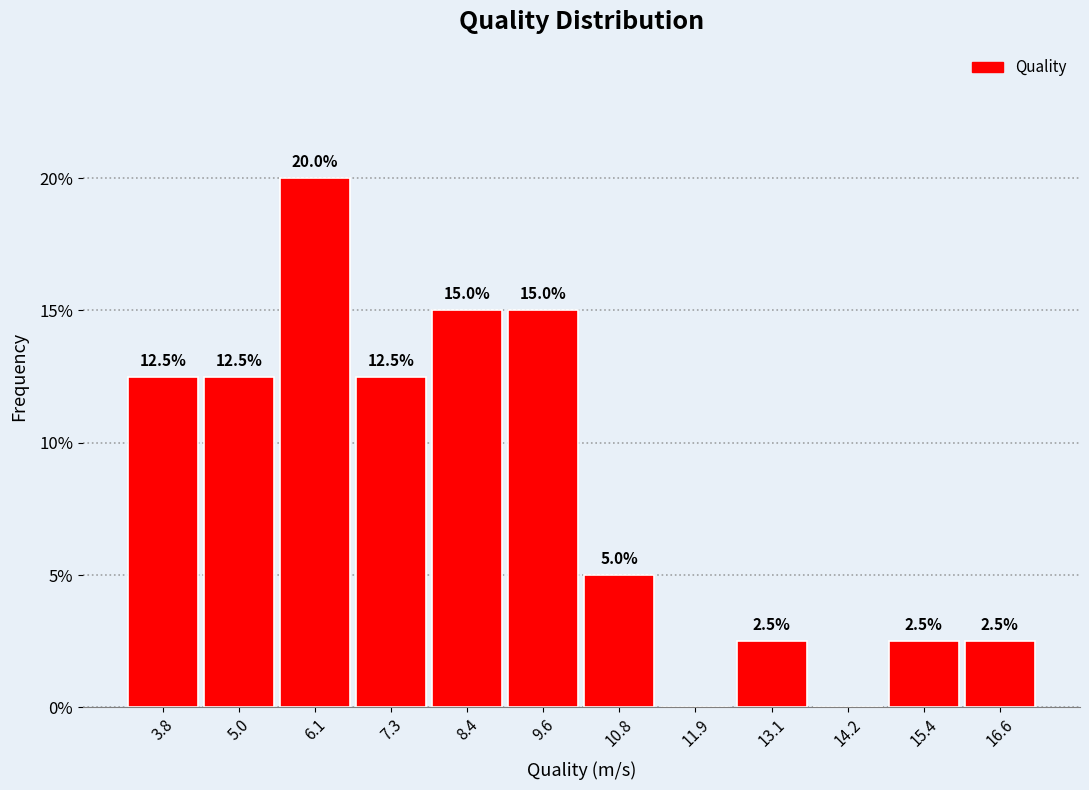

Over which range of the x-axis is the bar tallest?

5.6 to 6.8